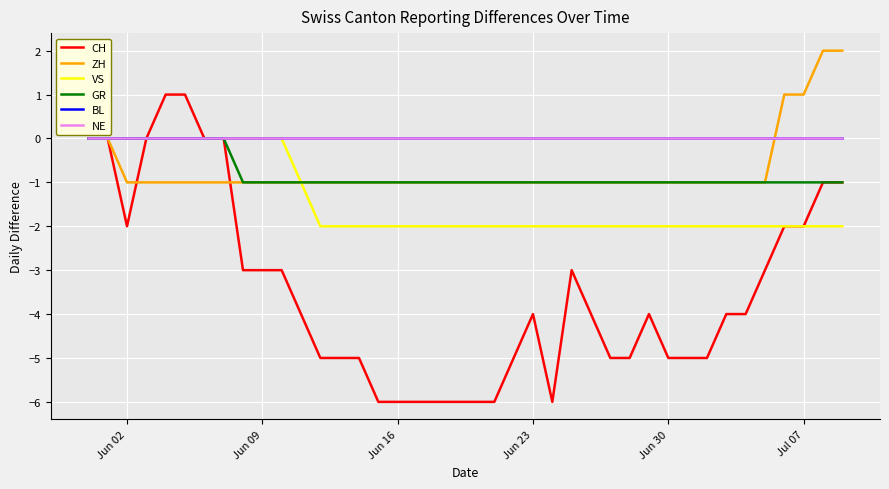

Does the chart have visible grid lines?

Yes